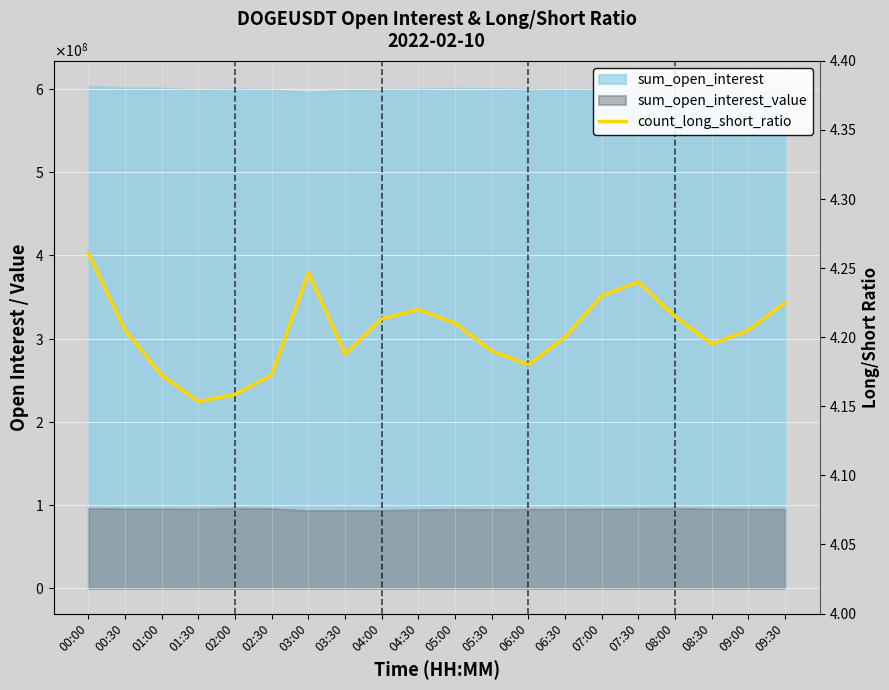

Which label corresponds to the smallest value in the chart?

01:30